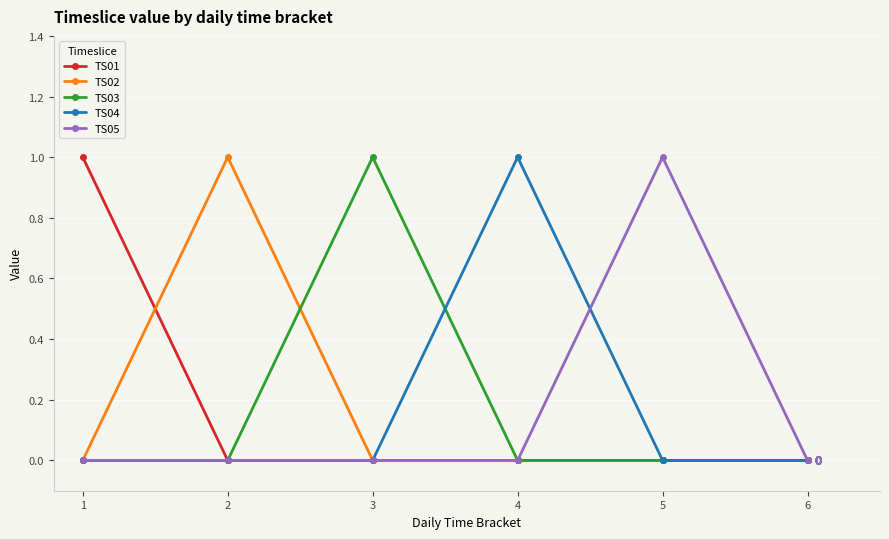

The TS02 series shows 0 at 5. True or false?

True